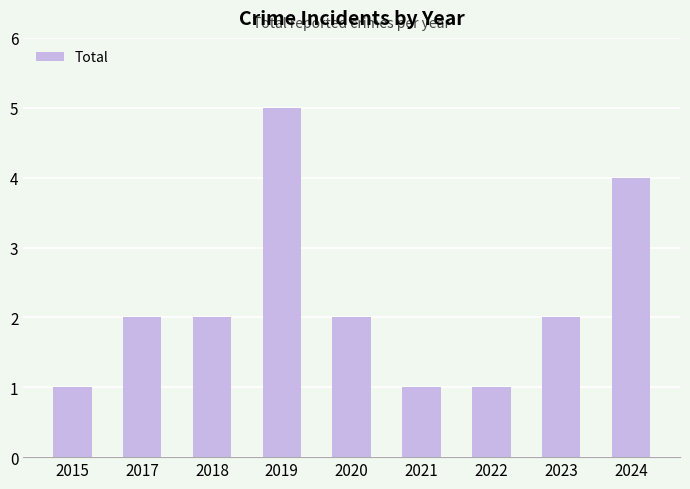

What is the sum of all values?

20